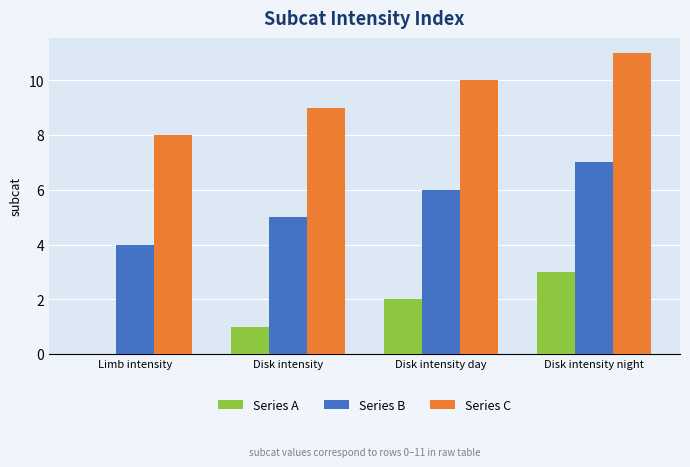

Which category has the highest value across all series?

Disk intensity night